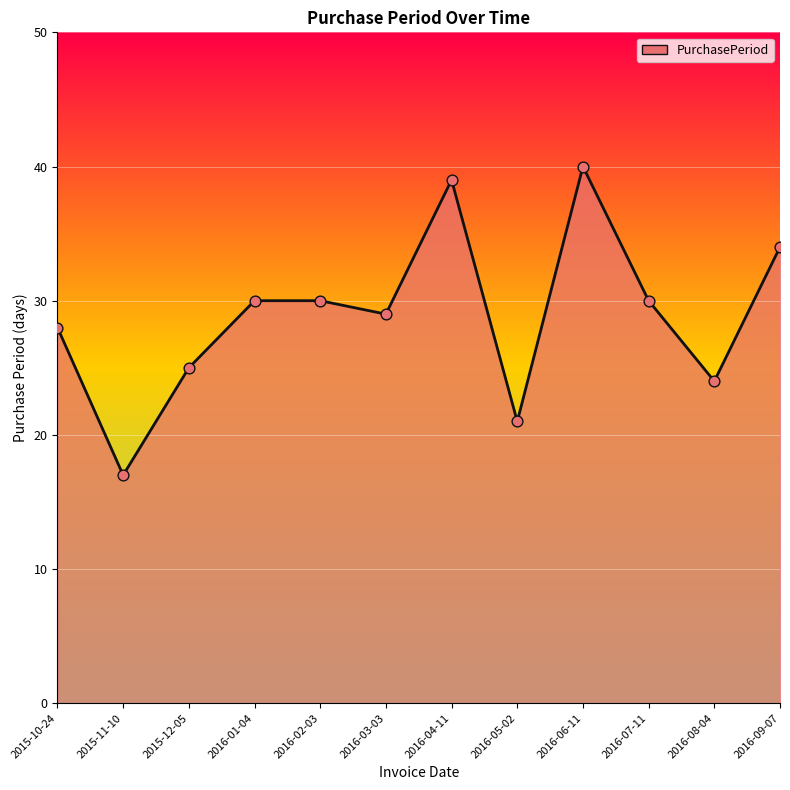

Between 2015-12-05 and 2015-10-24, which is larger?

2015-10-24